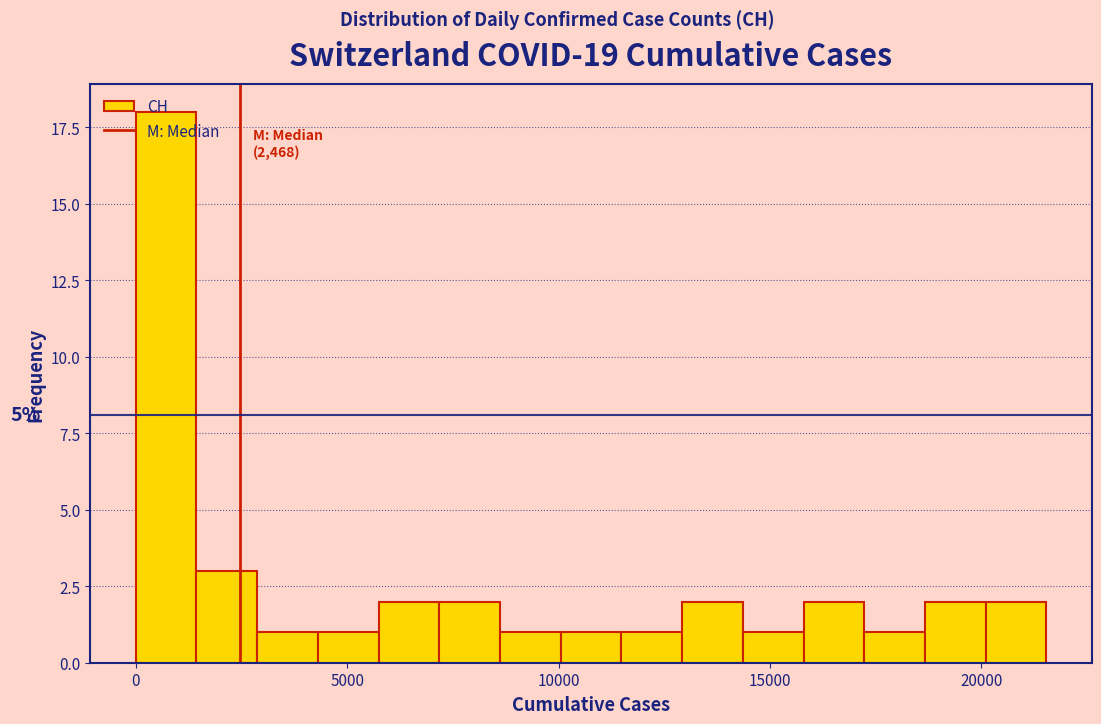

Read against the x-axis, roughly where is the centre of the tallest bar?

500